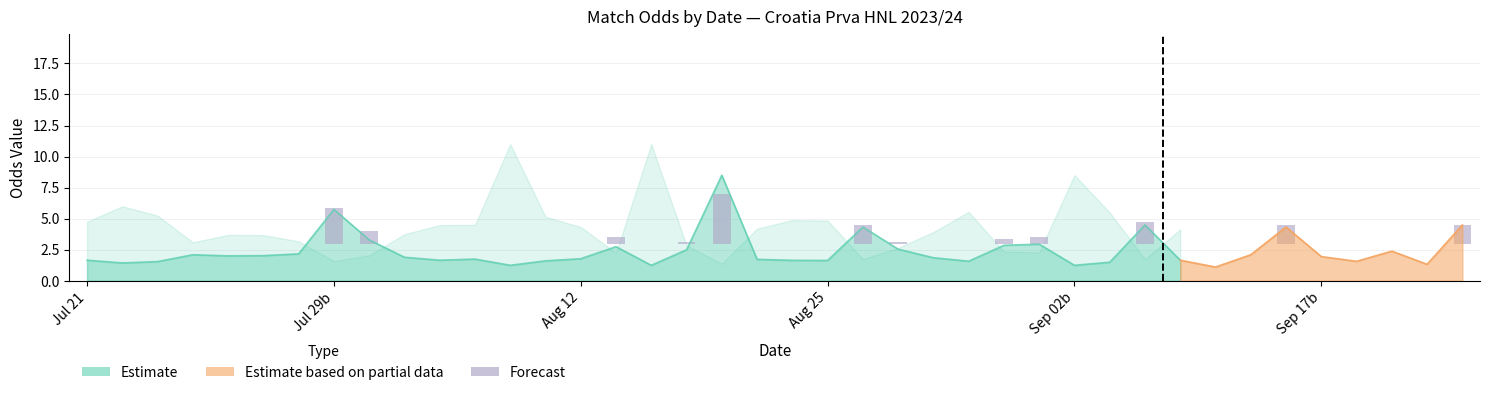

At which category does the chart reach its peak across all series?

18